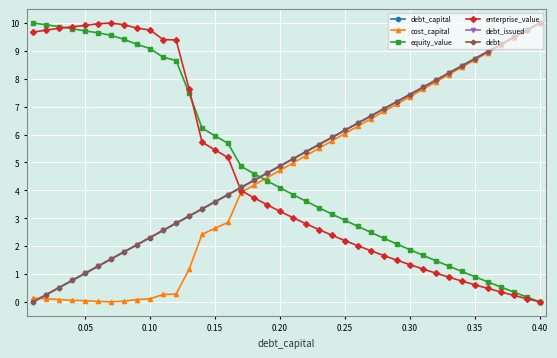

Which series ends up on top after the final intersection of debt_capital and debt?

debt